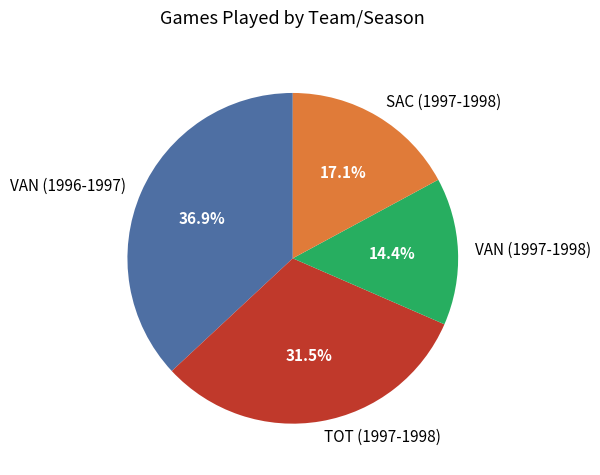

Count the number of slices in the pie.

4